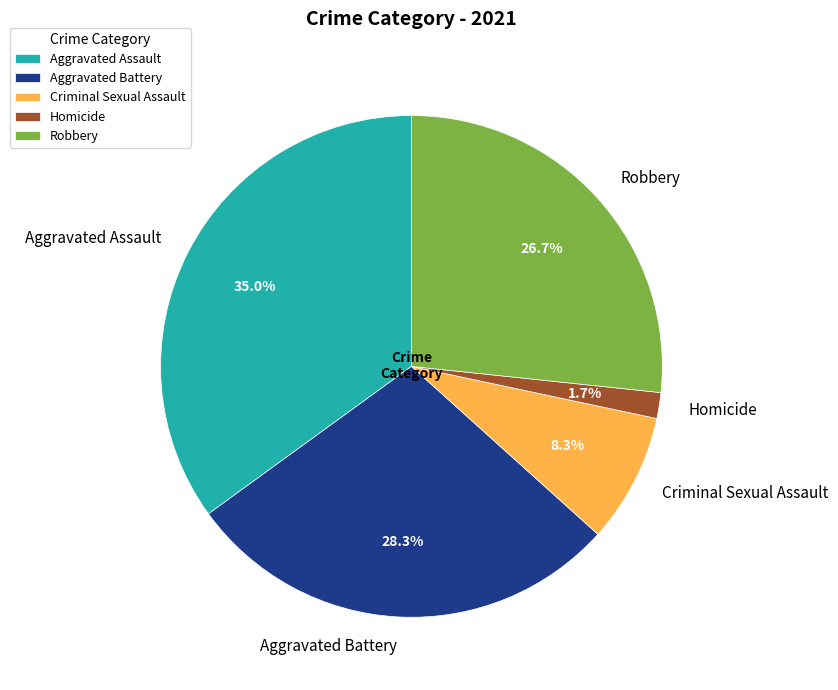

How many segments does this pie chart have?

5